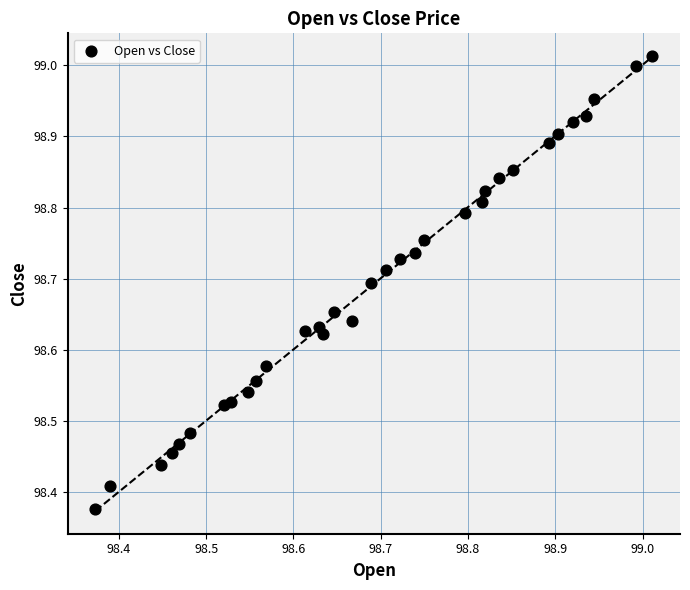

What is the range of Y values (max minus min)?

0.6